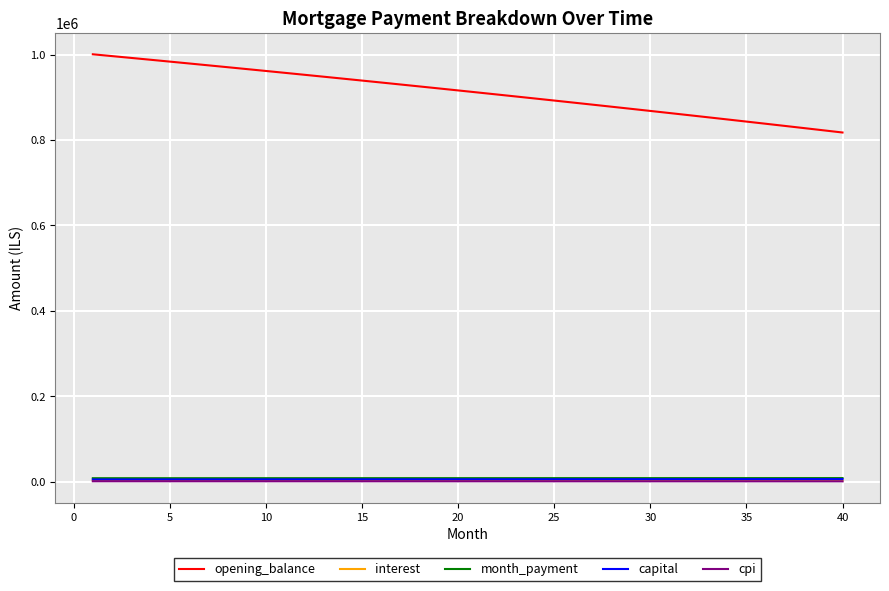

Which series has the largest range (max minus min)?

opening_balance